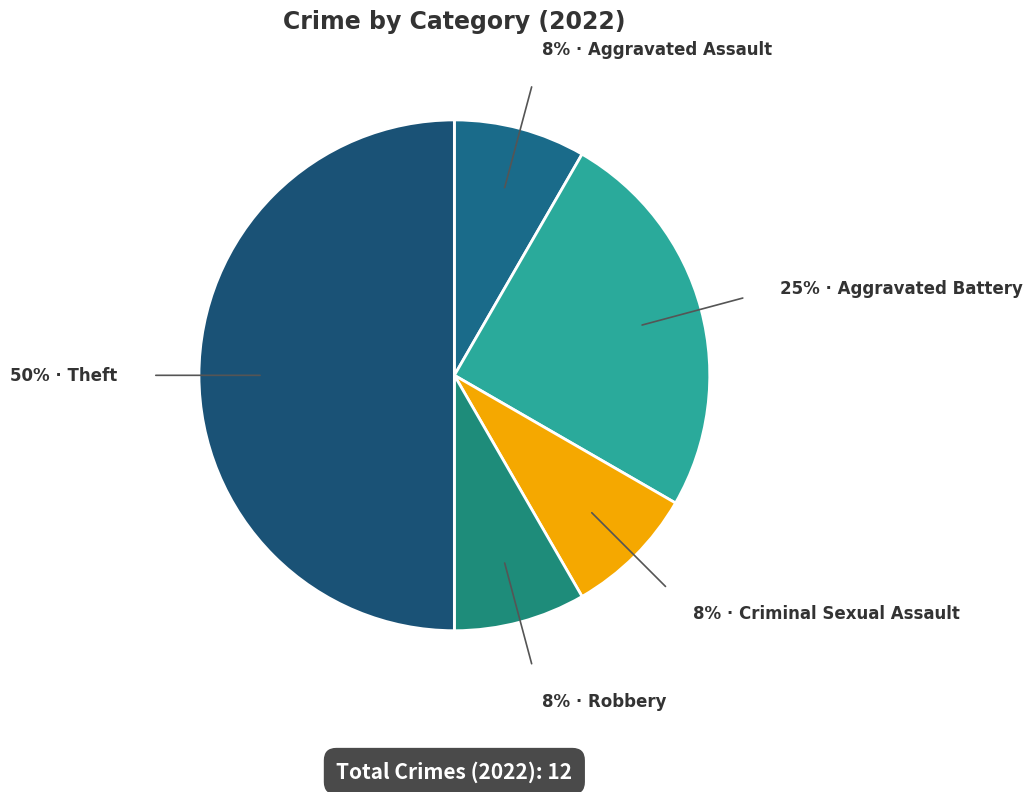

To the nearest percent, what is the difference between the largest and smallest slice percentages?

42%